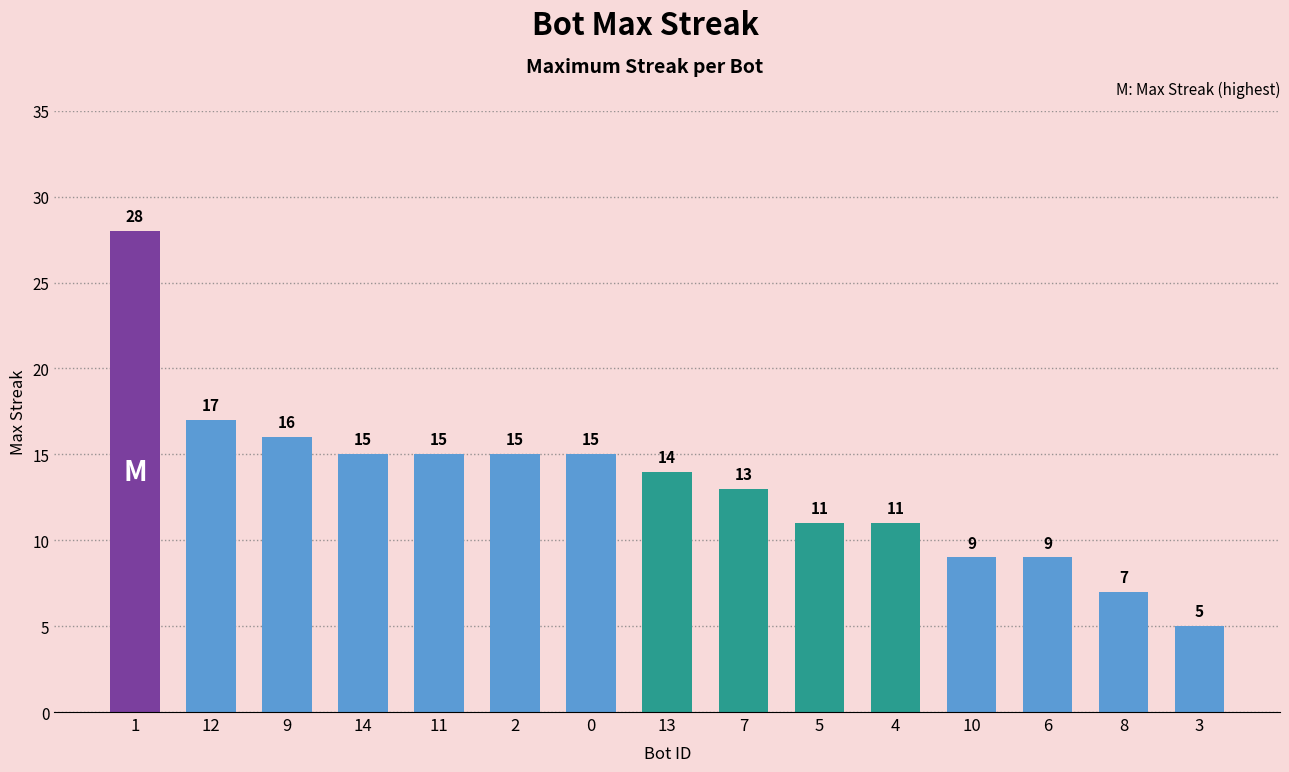

Is it true that the value at 5 is 11?

True